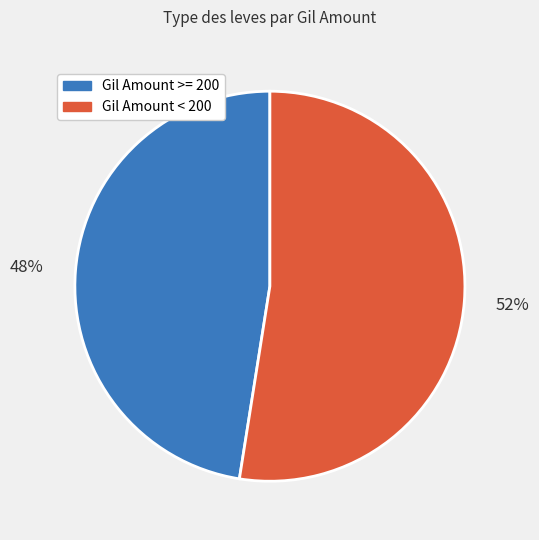

To the nearest percent, what is the average slice percentage?

50%